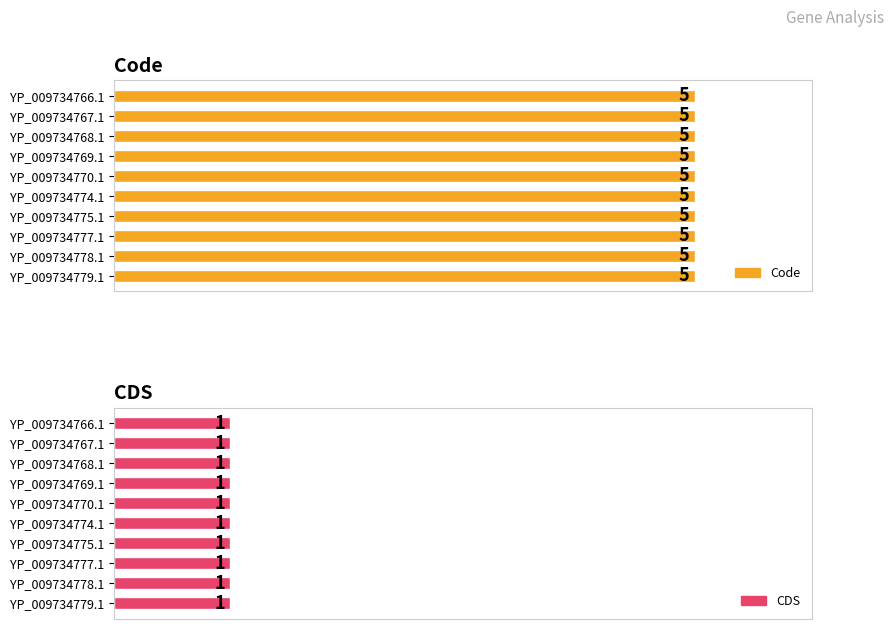

Reading left to right, list all the values displayed in this chart.

Code: 5	5	5	5	5	5	5	5	5	5
CDS: 1	1	1	1	1	1	1	1	1	1